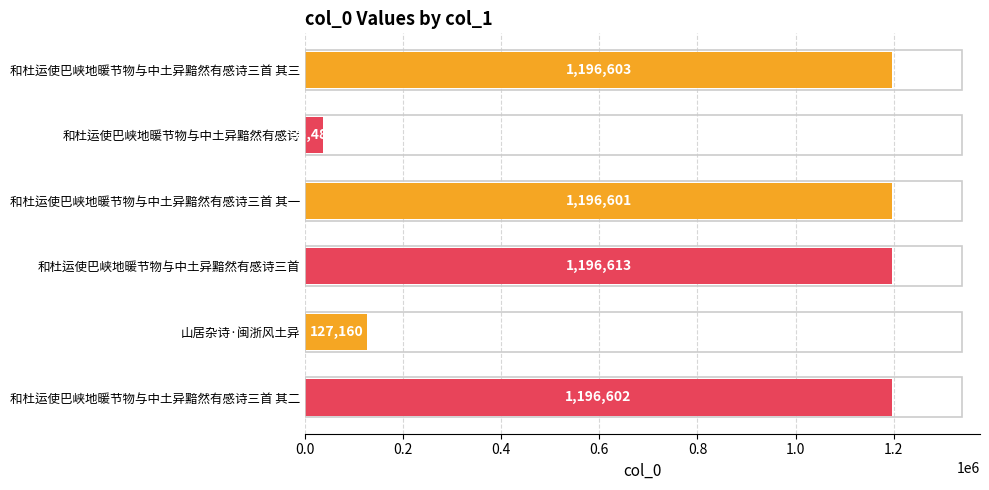

What is the label of the 3rd bar from the bottom?

和杜运使巴峡地暖节物与中土异黯然有感诗三首